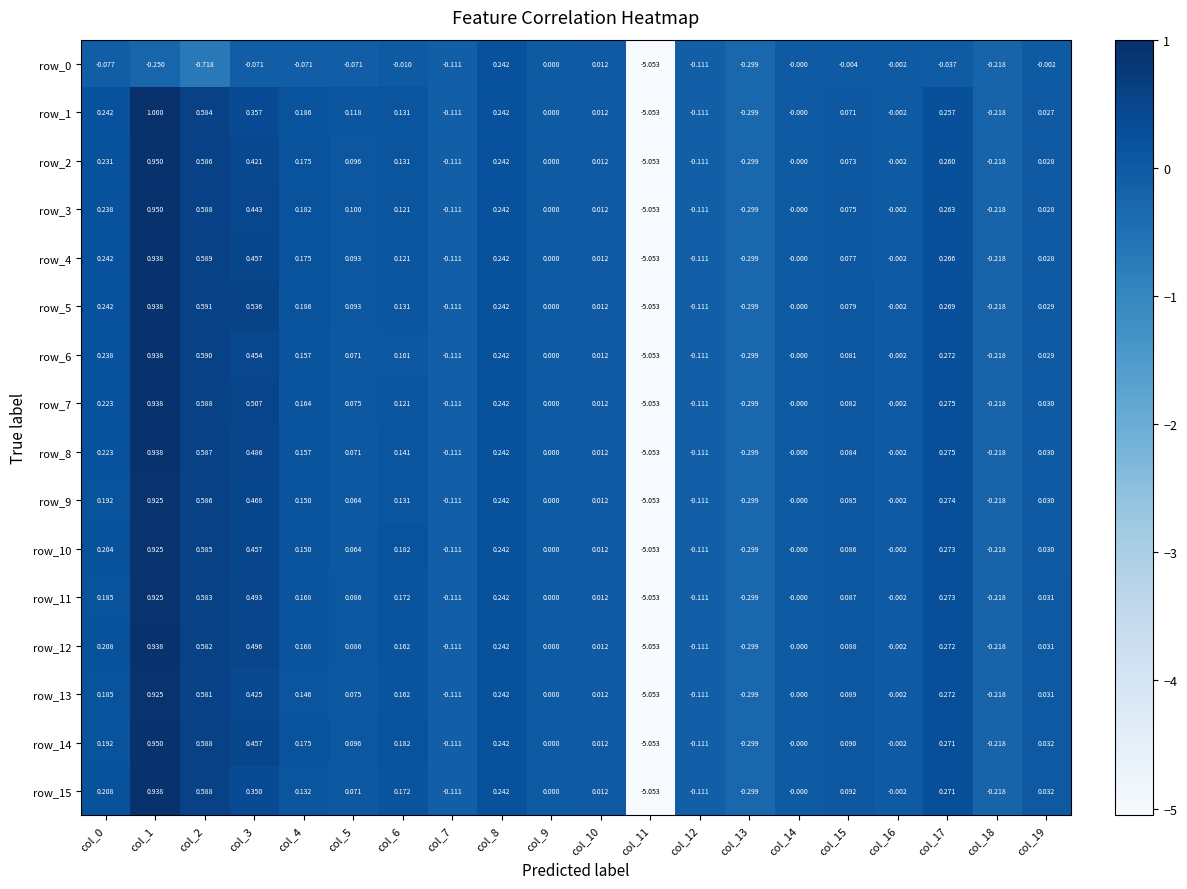

Is the value of row_13 at col_17 greater than the value of row_7 at col_6?

Yes